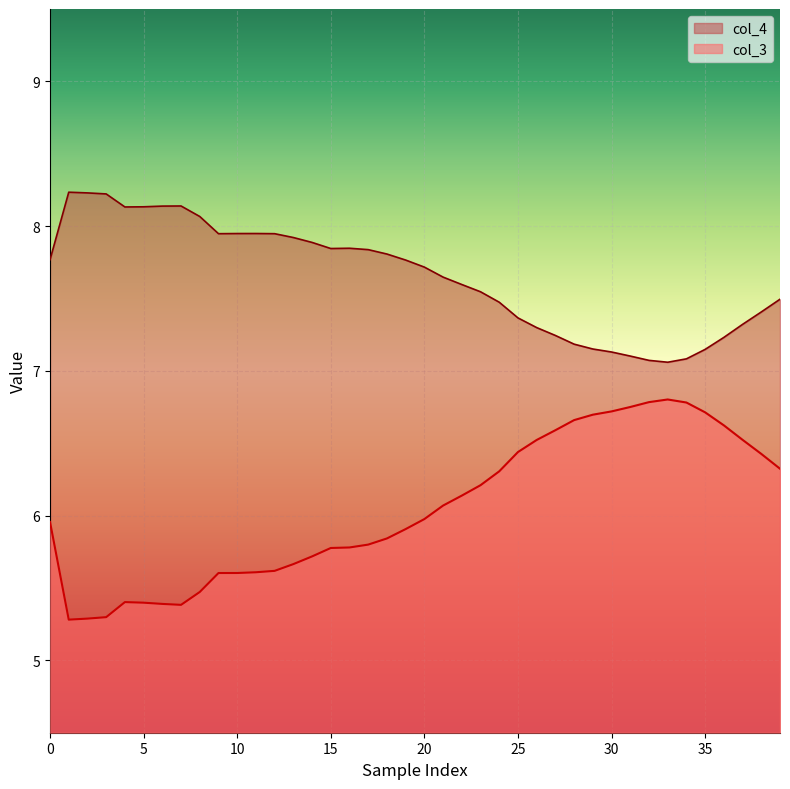

What is the label of the 20th point from the right?

20